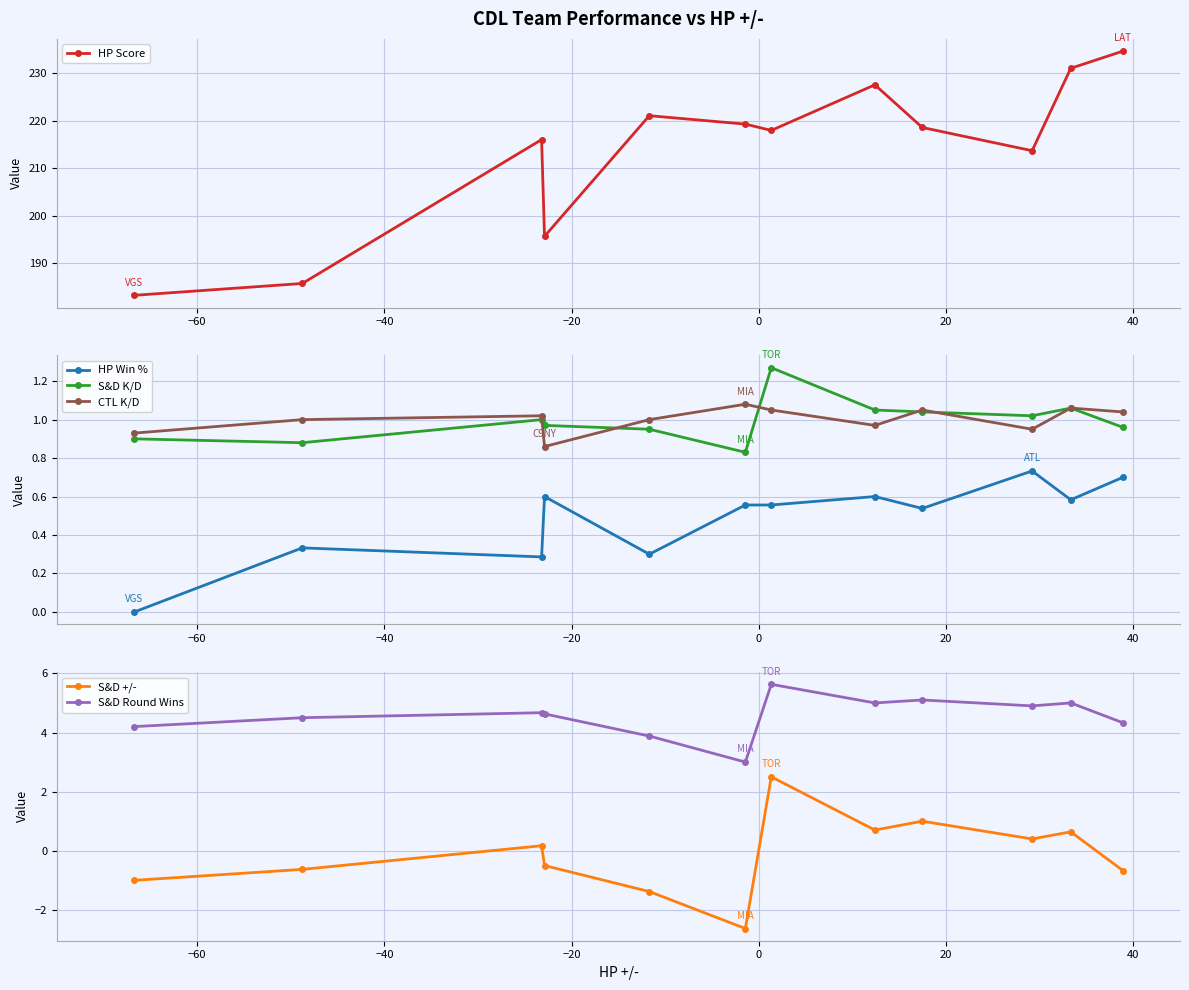

What is the difference between the second highest and second lowest values in the HP Win % series?

0.4